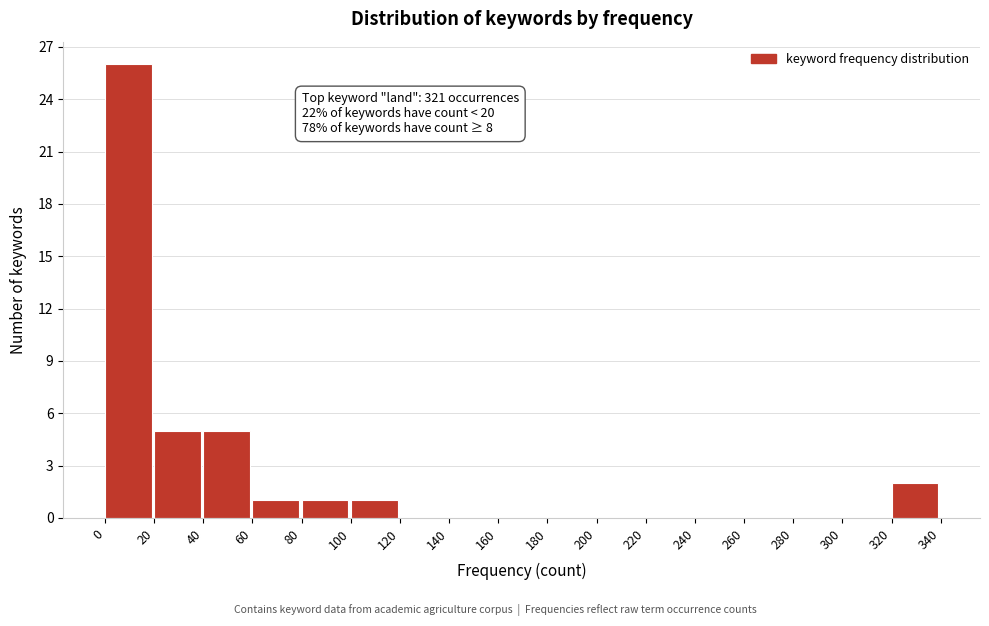

Reading left to right, what are all the values shown in this chart?

0=26	20=5	40=5	60=1	80=1	100=1	120=0	140=0	160=0	180=0	200=0	220=0	240=0	260=0	280=0	300=0	320=2